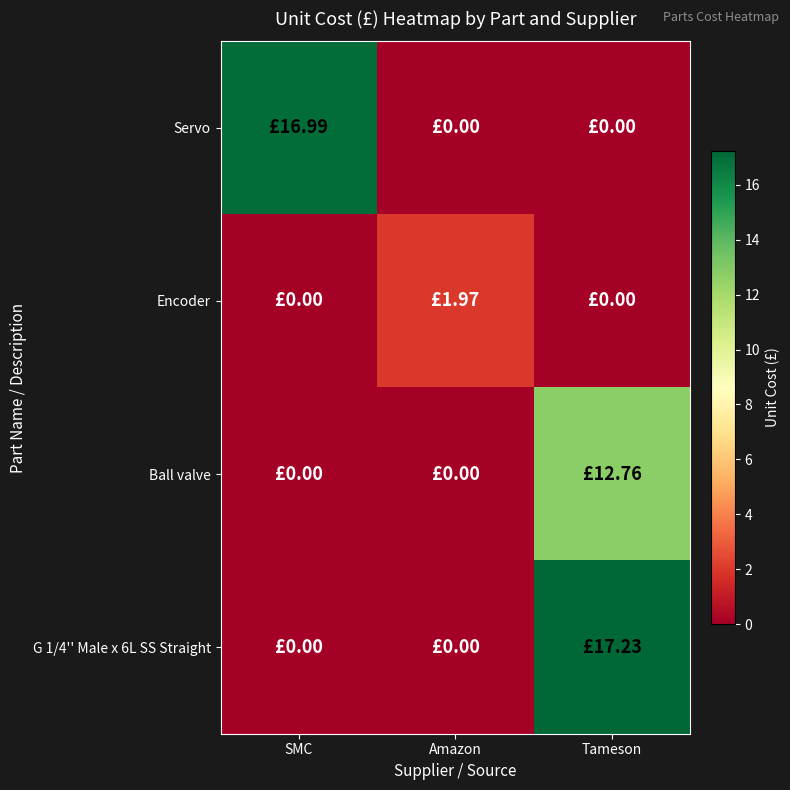

Between Amazon and Tameson, which is larger?

Amazon